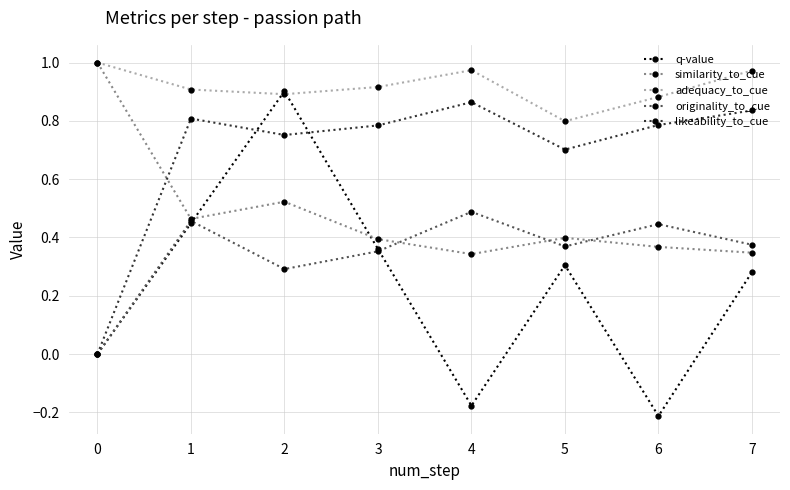

True or false: likeability_to_cue and adequacy_to_cue intersect in this chart.

False